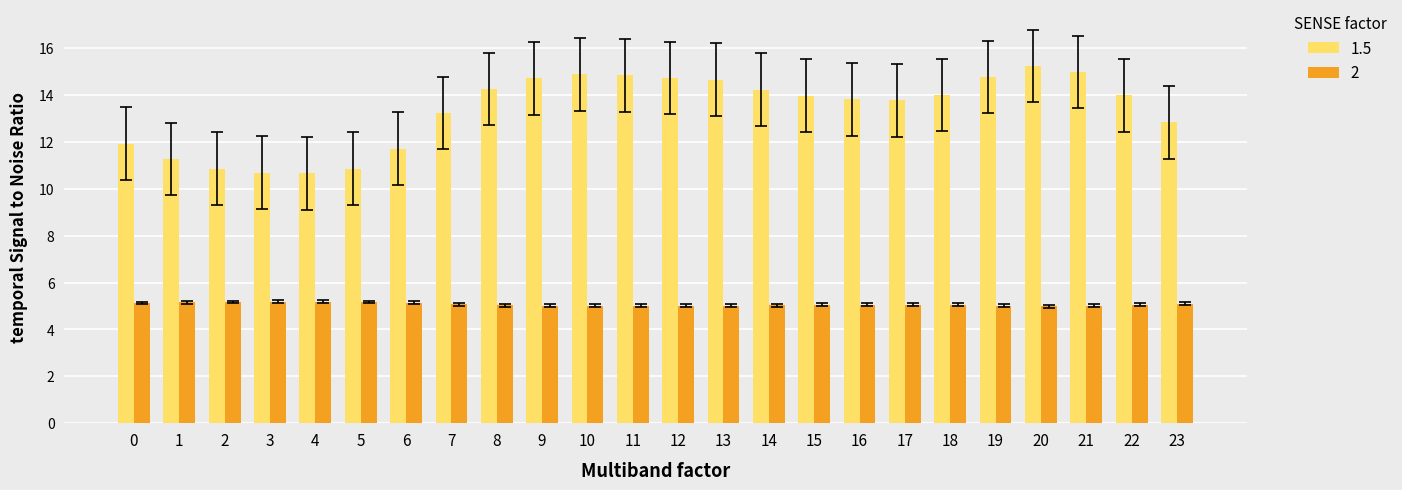

How many groups of bars are there?

24